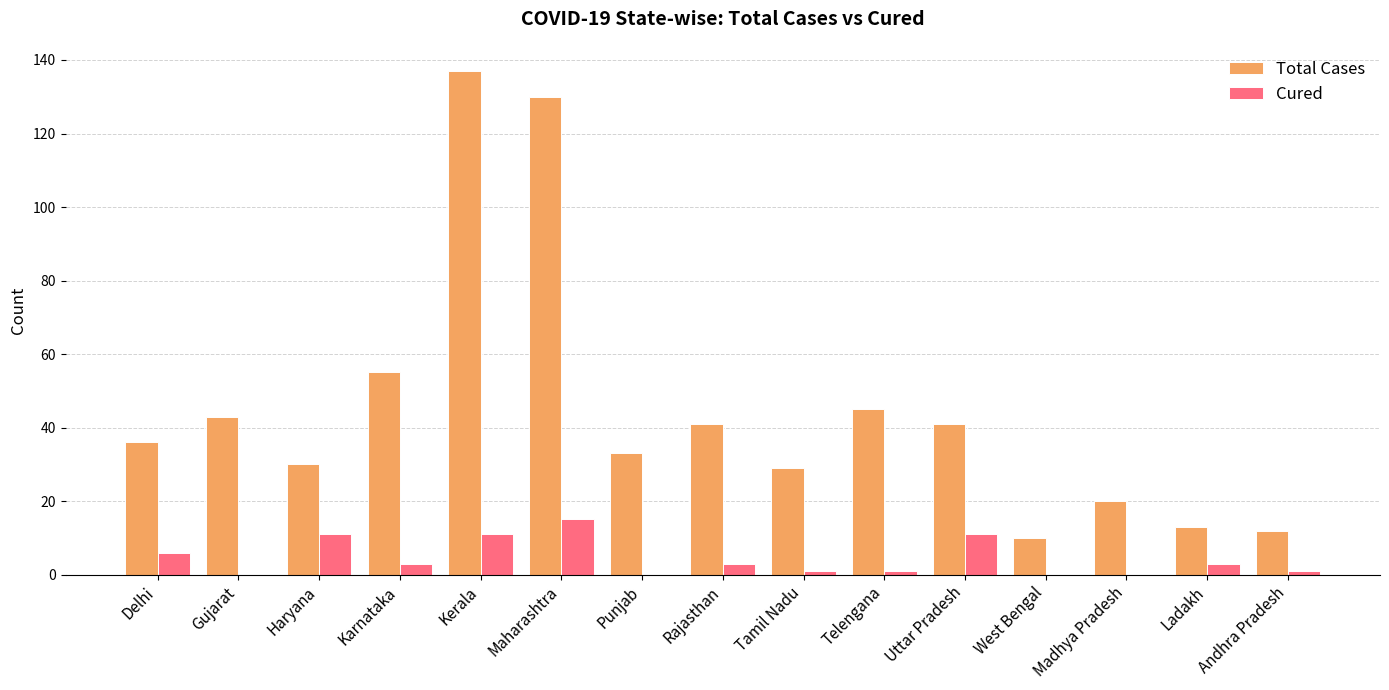

What are all the series names shown in the legend?

Total Cases, Cured